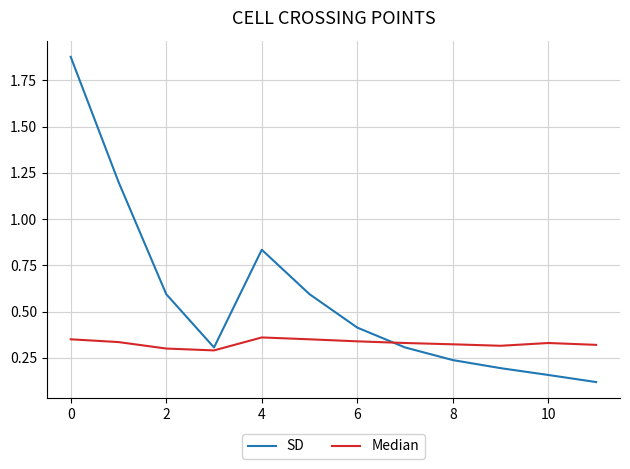

How many lines are shown in the chart?

2